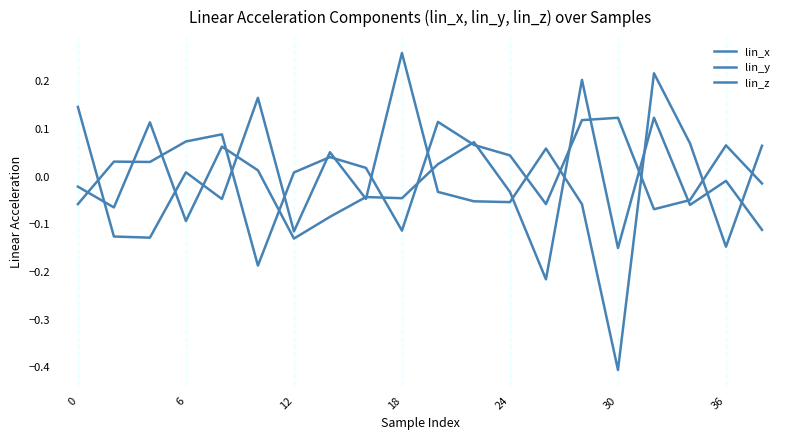

Which category has the highest value in the lin_x series?

30